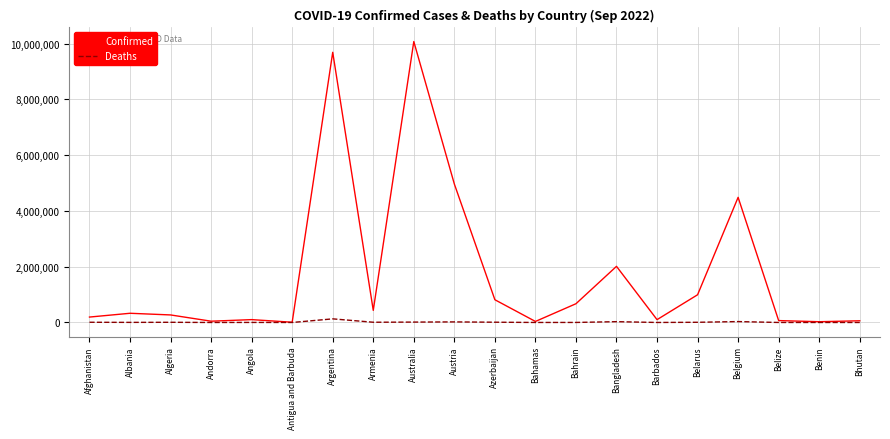

Does the chart have visible grid lines?

Yes